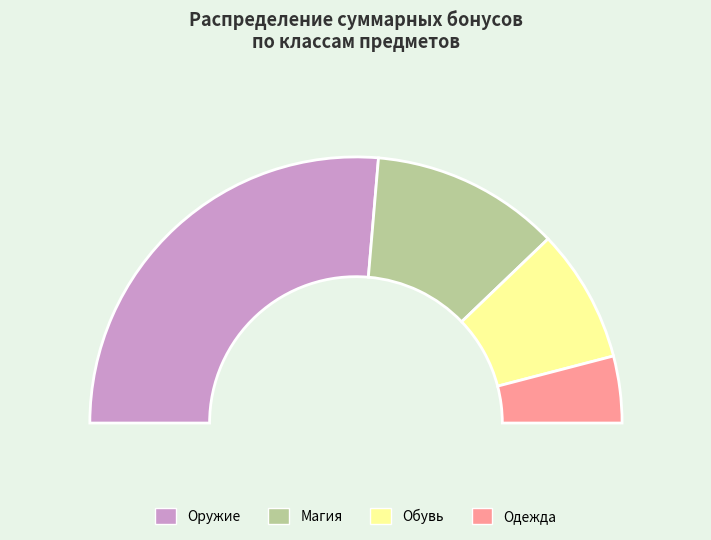

Is there a majority slice in this chart?

No